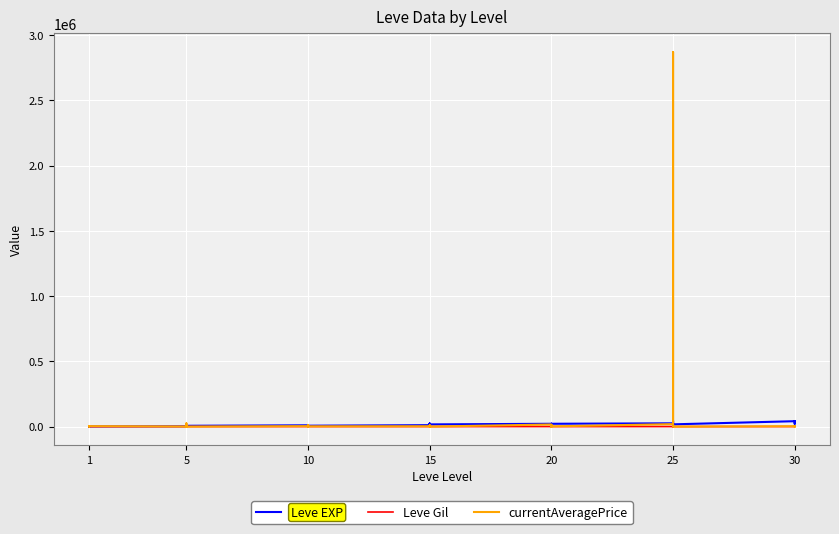

What is the sum of the currentAveragePrice values at 1 and 20?

2204.5